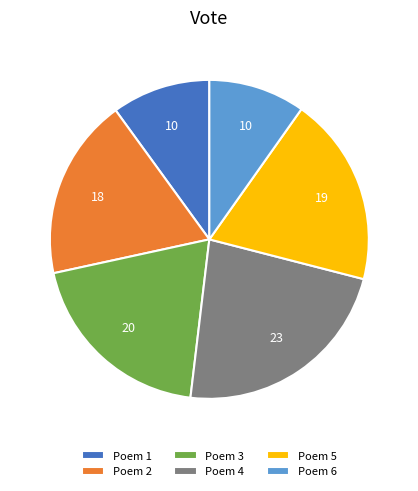

Is the sum of Poem 3 and Poem 2 greater than half?

No